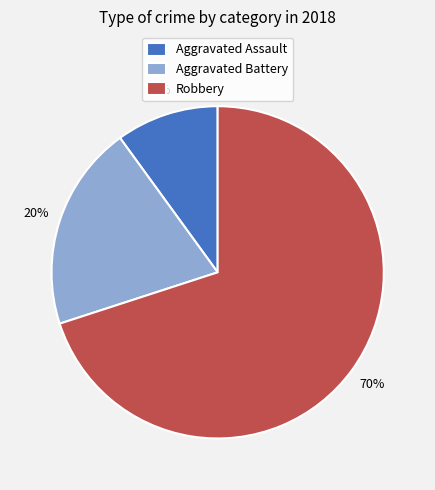

Rank the categories by value from highest to lowest.

Robbery, Aggravated Battery, Aggravated Assault